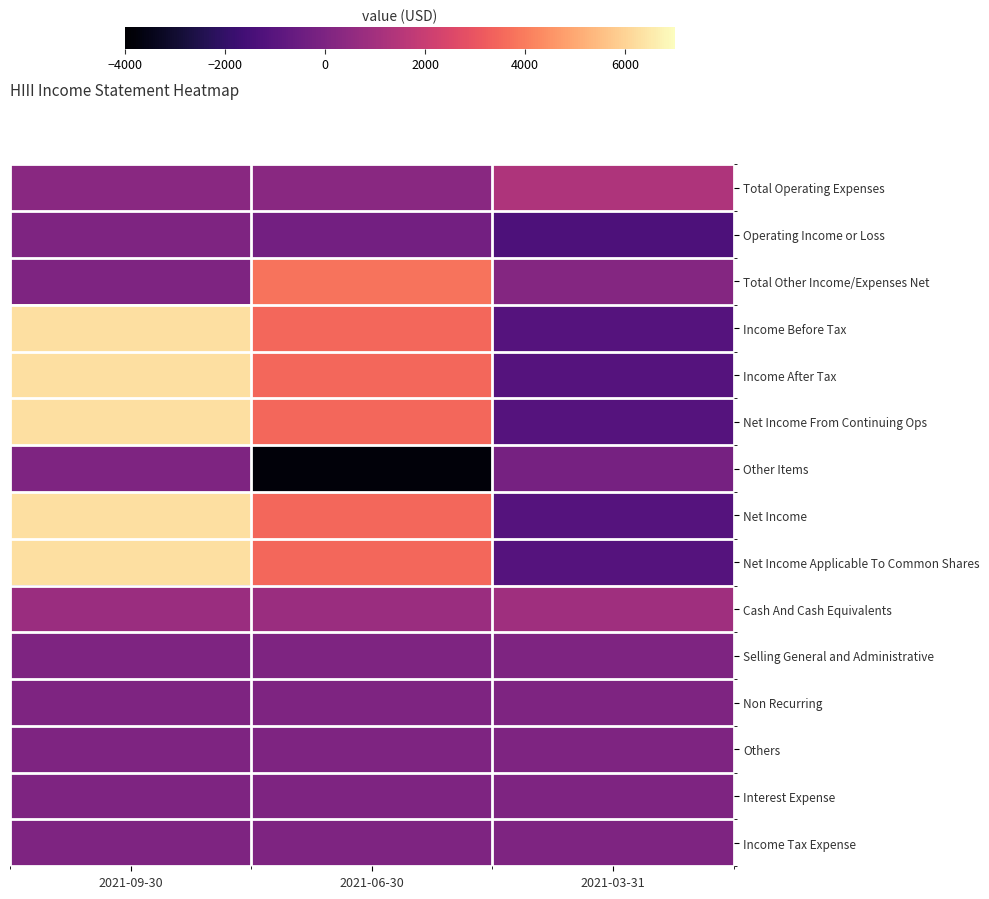

Reading left to right, transcribe all the data shown in this chart.

Total Operating Expenses: 2021-09-30=300	2021-06-30=300	2021-03-31=1300
Operating Income or Loss: 2021-09-30=0	2021-06-30=-300	2021-03-31=-1300
Total Other Income/Expenses Net: 2021-09-30=0	2021-06-30=3800	2021-03-31=200
Income Before Tax: 2021-09-30=6300	2021-06-30=3500	2021-03-31=-1100
Income After Tax: 2021-09-30=6300	2021-06-30=3500	2021-03-31=-1100
Net Income From Continuing Ops: 2021-09-30=6300	2021-06-30=3500	2021-03-31=-1100
Other Items: 2021-09-30=0	2021-06-30=-3800	2021-03-31=-200
Net Income: 2021-09-30=6300	2021-06-30=3500	2021-03-31=-1100
Net Income Applicable To Common Shares: 2021-09-30=6300	2021-06-30=3500	2021-03-31=-1100
Cash And Cash Equivalents: 2021-09-30=800	2021-06-30=800	2021-03-31=900
Selling General and Administrative: 2021-09-30=0	2021-06-30=0	2021-03-31=0
Non Recurring: 2021-09-30=0	2021-06-30=0	2021-03-31=0
Others: 2021-09-30=0	2021-06-30=0	2021-03-31=0
Interest Expense: 2021-09-30=0	2021-06-30=0	2021-03-31=0
Income Tax Expense: 2021-09-30=0	2021-06-30=0	2021-03-31=0